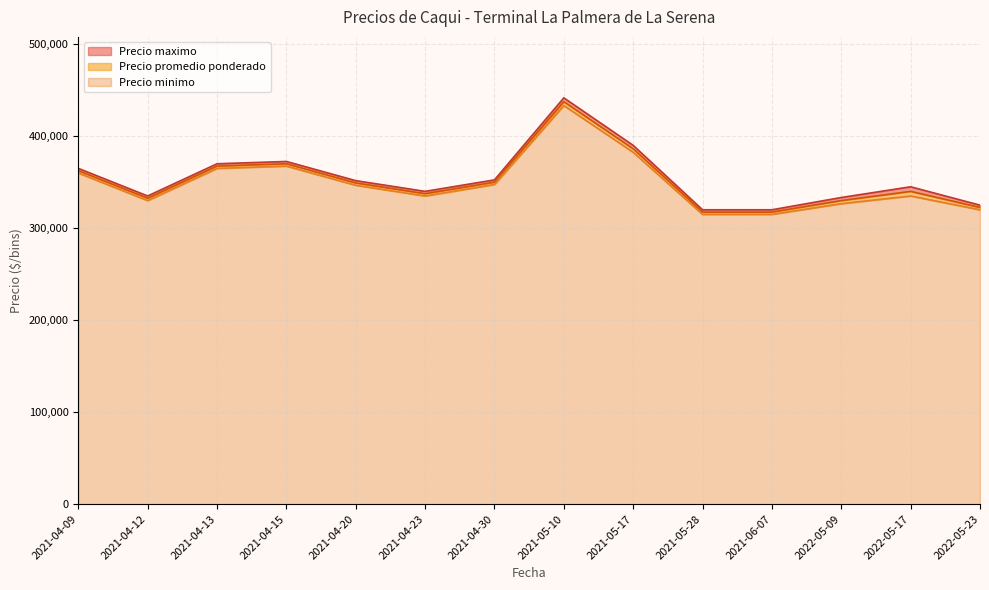

At which category is the sum across all series the highest?

2021-05-10